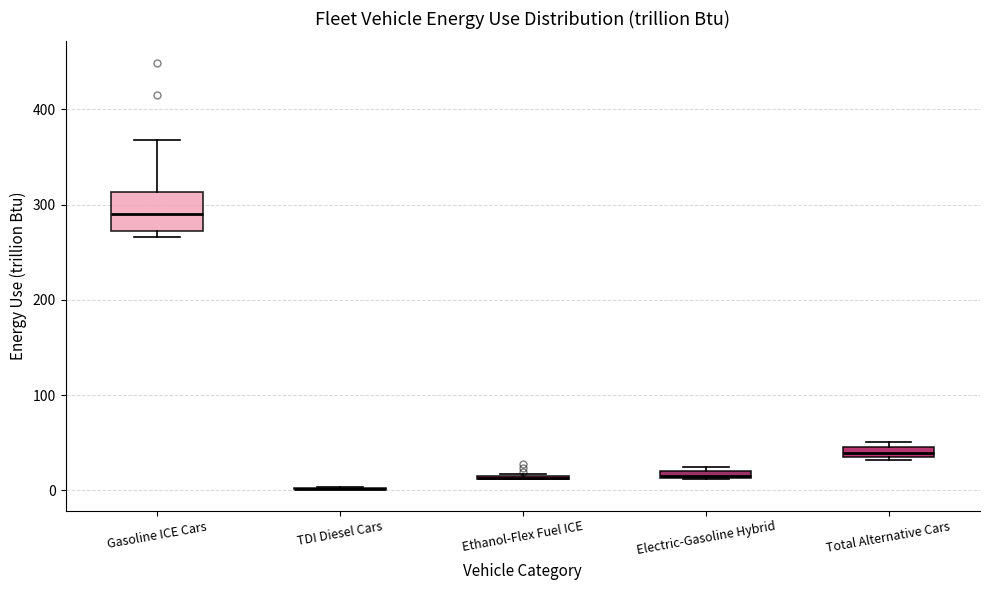

Comparing the boxes themselves (not the whiskers), which one is the tallest?

Gasoline ICE Cars